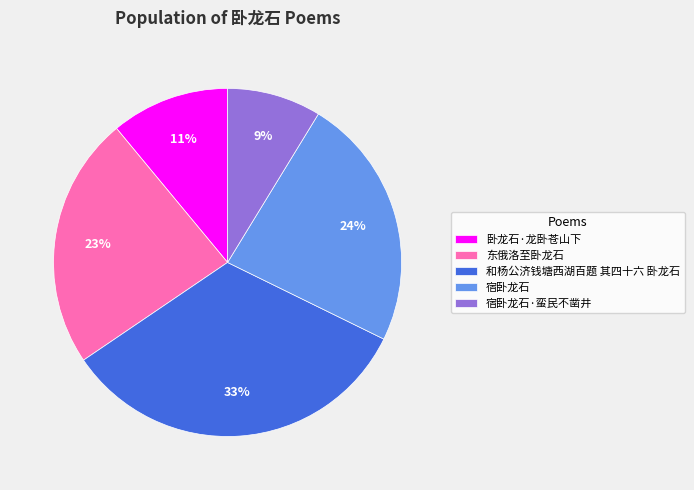

Is it true that 卧龙石·龙卧苍山下 is 1% of the pie?

False